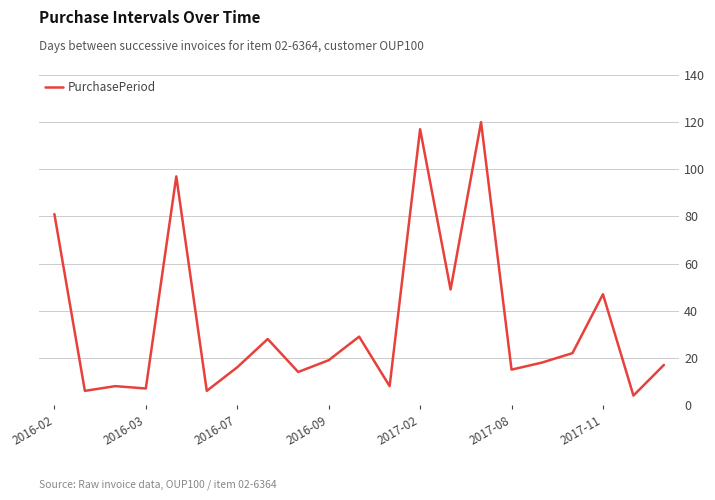

What is the maximum value shown in the chart?

120